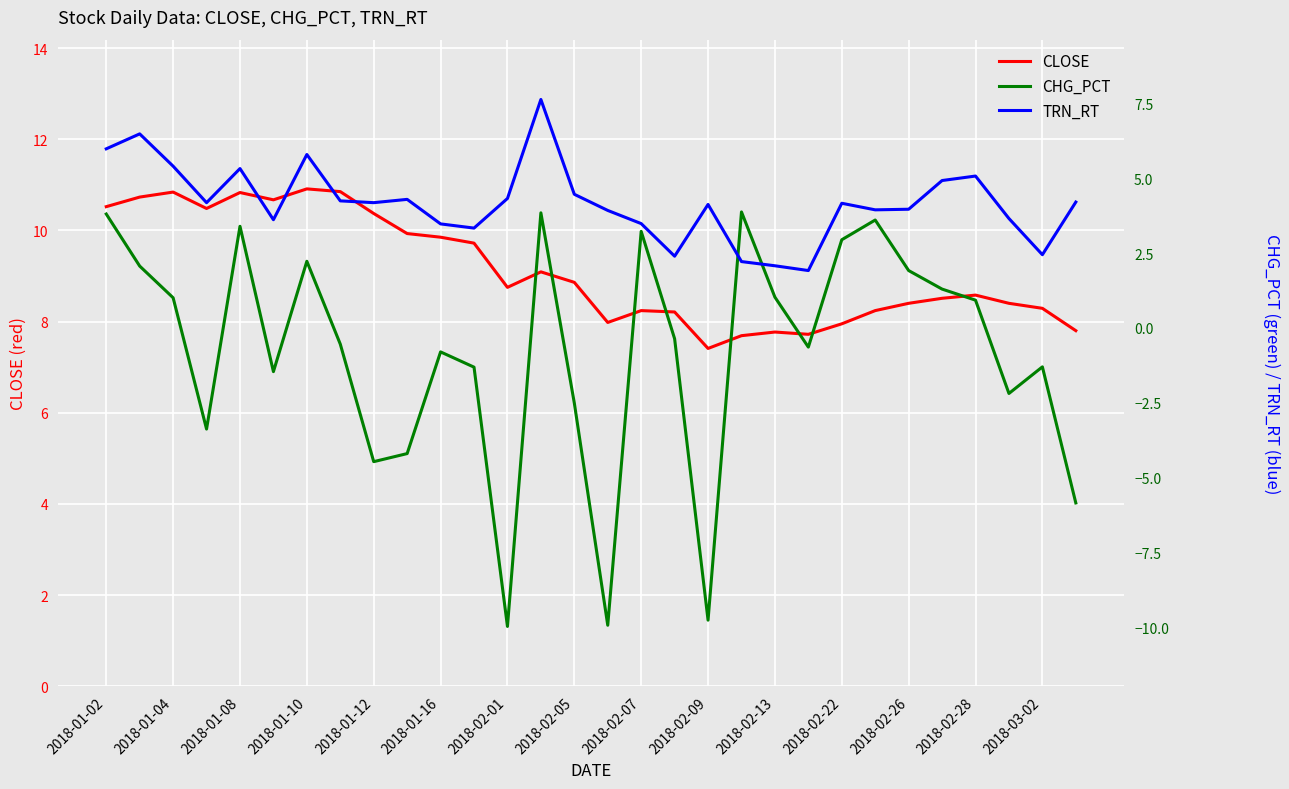

Is it true that CLOSE equals 10.8 at 2018-01-04?

True